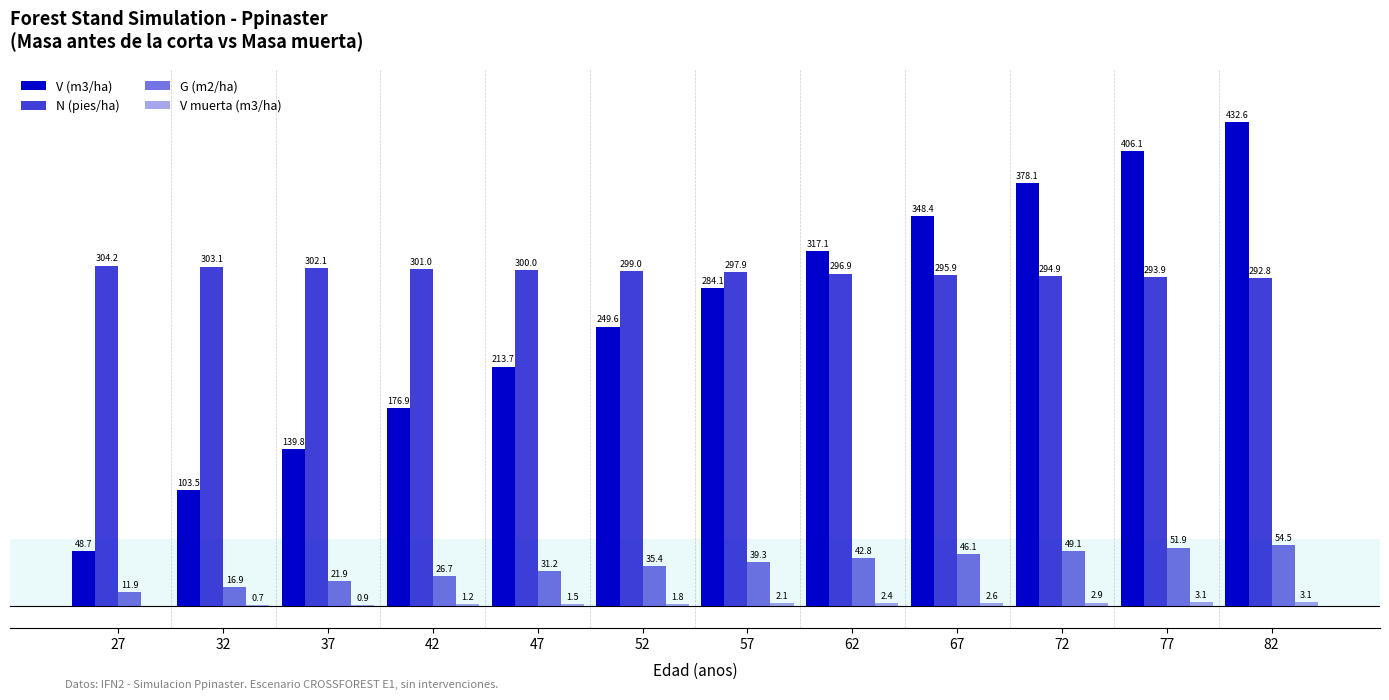

Are the bars grouped side by side (vs. stacked)?

Yes